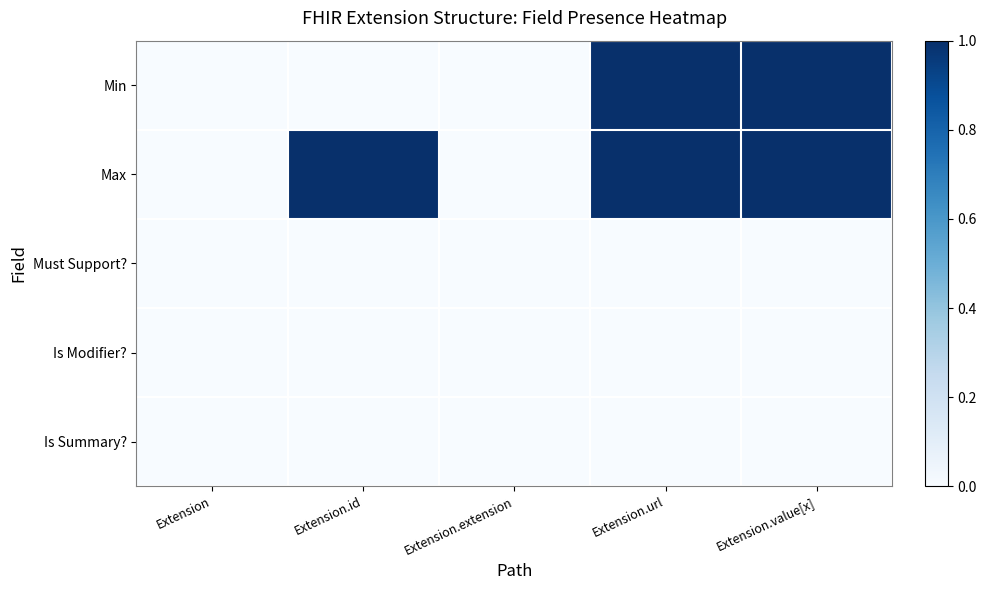

Reading left to right, what are all the values shown in this chart?

Min: Extension=0	Extension.id=0	Extension.extension=0	Extension.url=1	Extension.value[x]=1
Max: Extension=0	Extension.id=1	Extension.extension=0	Extension.url=1	Extension.value[x]=1
Must Support?: Extension=0	Extension.id=0	Extension.extension=0	Extension.url=0	Extension.value[x]=0
Is Modifier?: Extension=0	Extension.id=0	Extension.extension=0	Extension.url=0	Extension.value[x]=0
Is Summary?: Extension=0	Extension.id=0	Extension.extension=0	Extension.url=0	Extension.value[x]=0